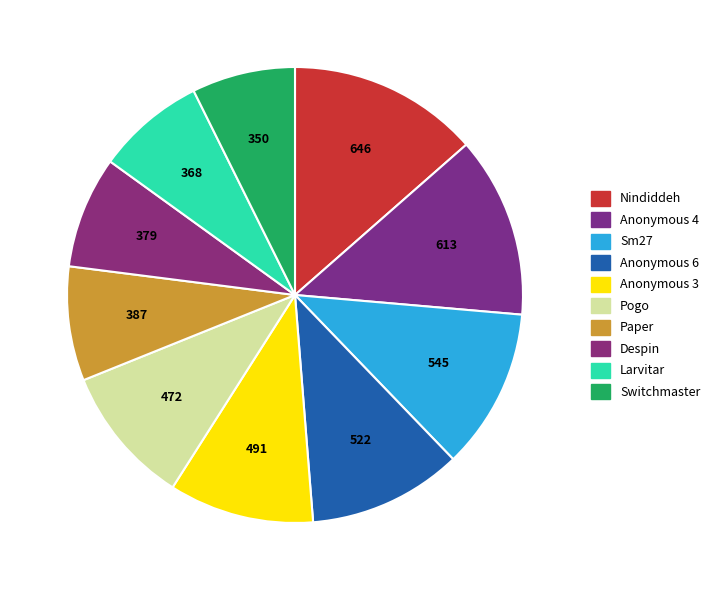

Does Anonymous 4 account for over 50% of the chart?

No